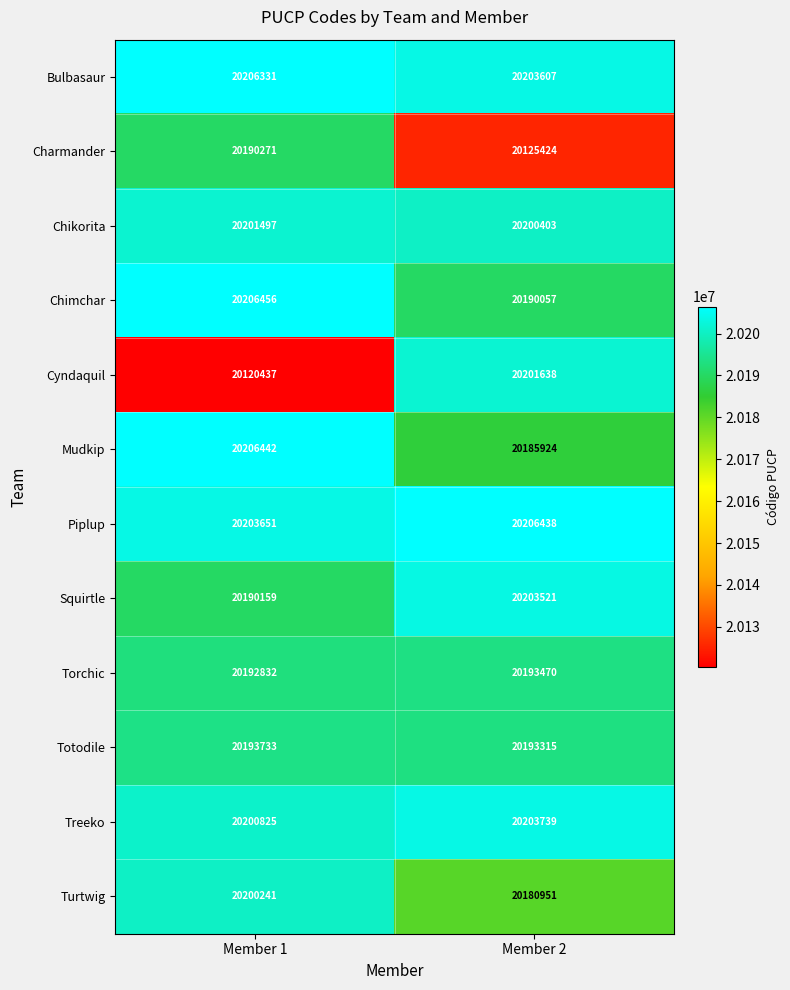

What is the sum of all Cyndaquil values?

40322075